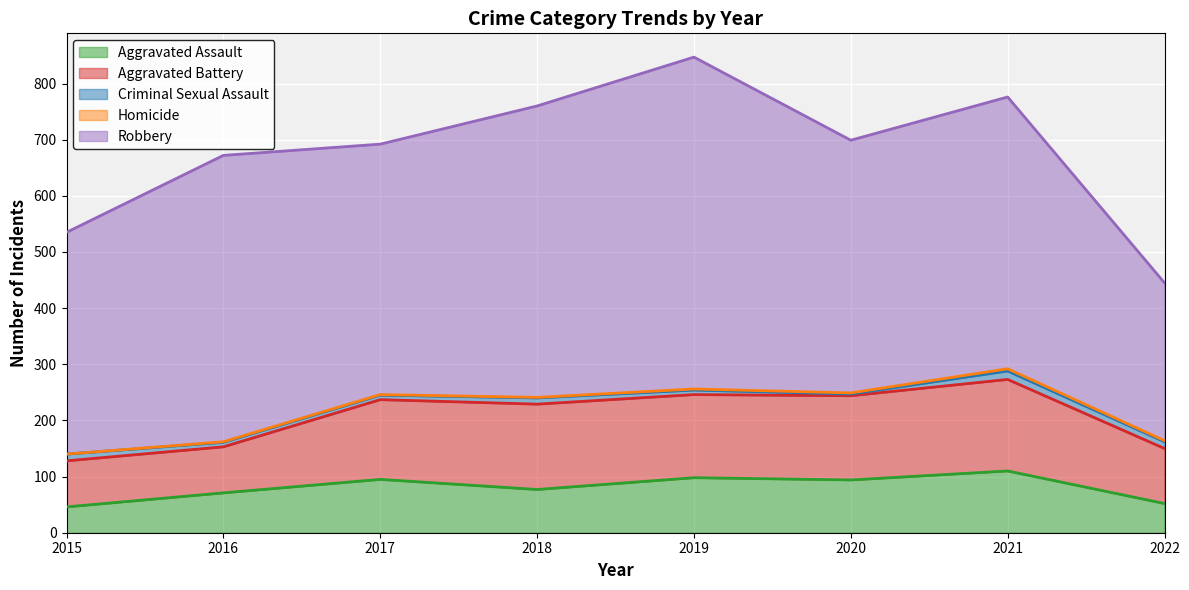

Between 2017 and 2018, which is larger?

2017